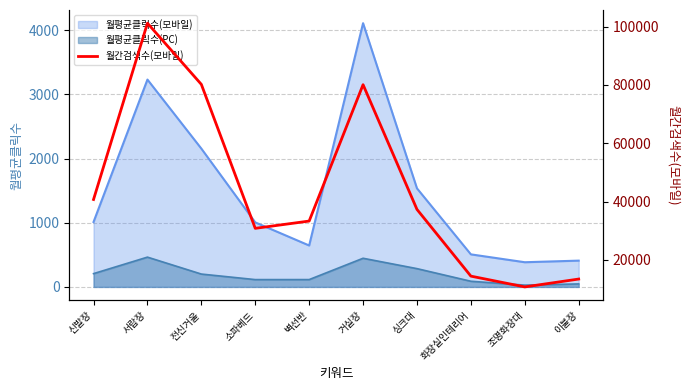

How many values are below 37300?

5